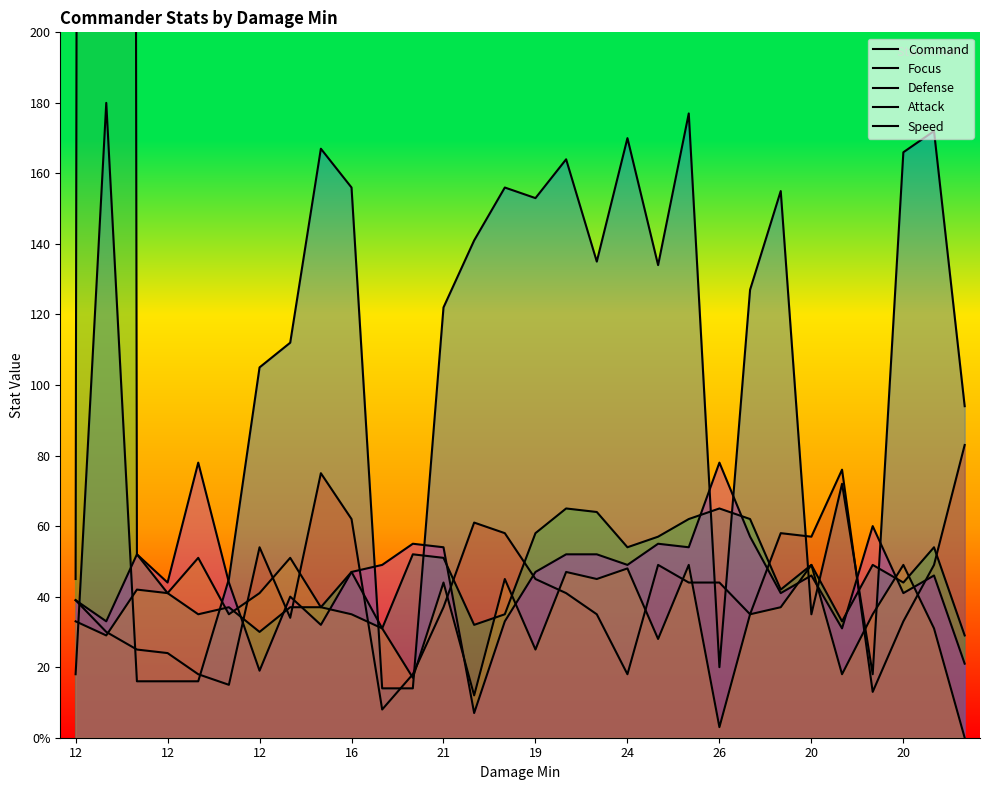

What is the label of the 18th point from the left?

17